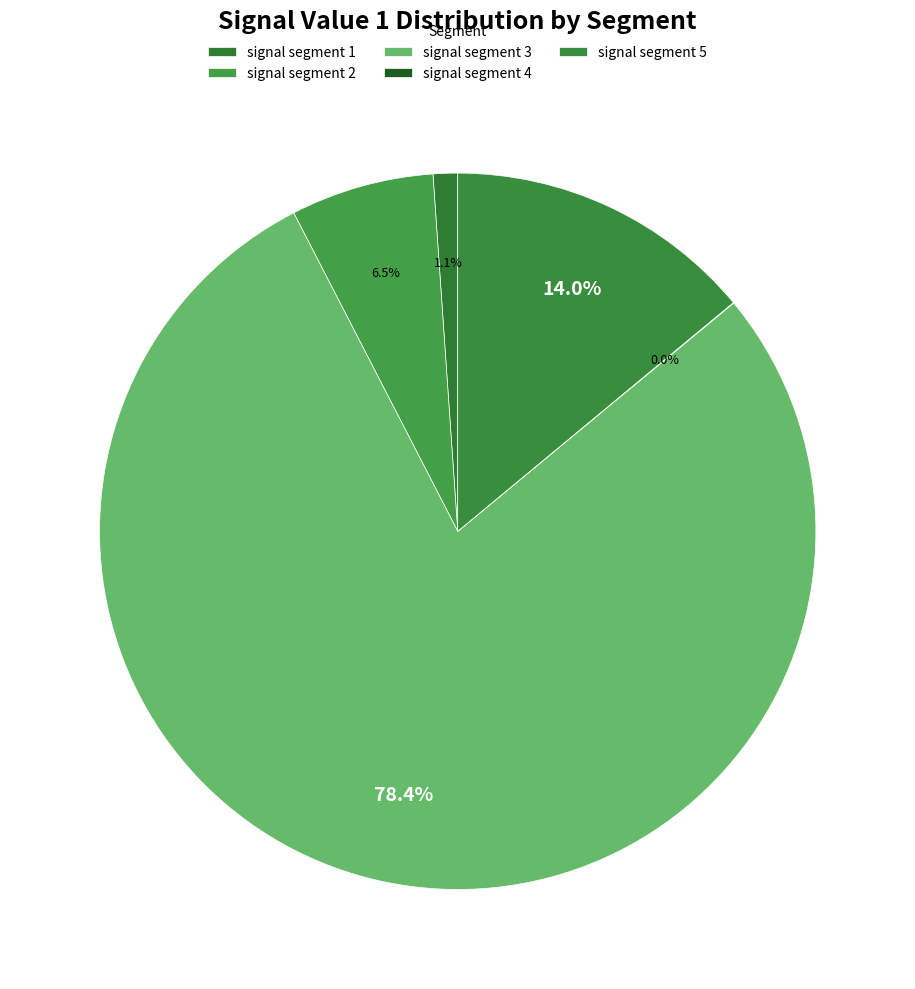

To the nearest percent, what is the combined percentage of signal segment 5 and signal segment 2?

20%